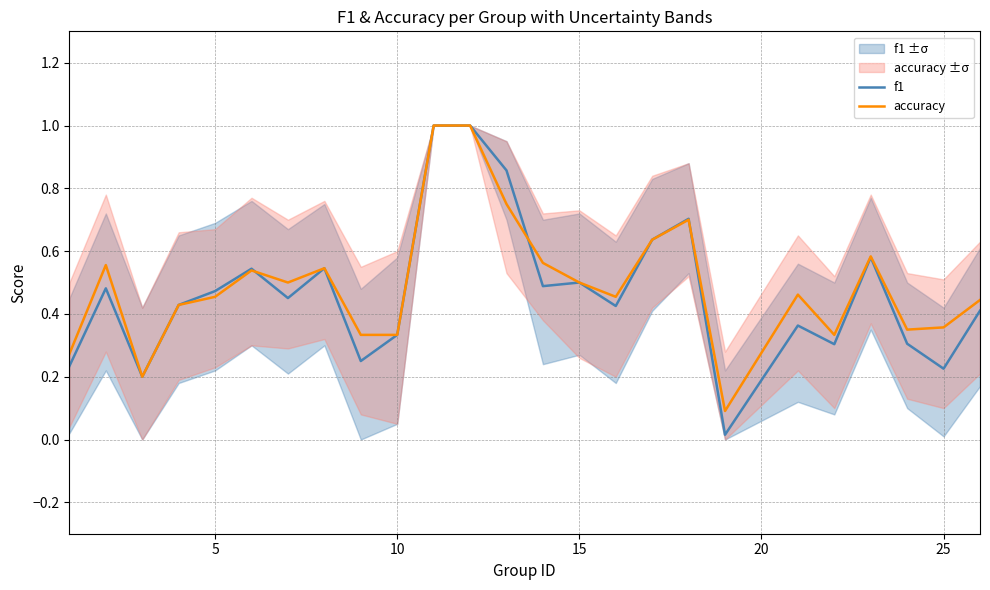

Is it true that accuracy equals 0.6 at 5?

False